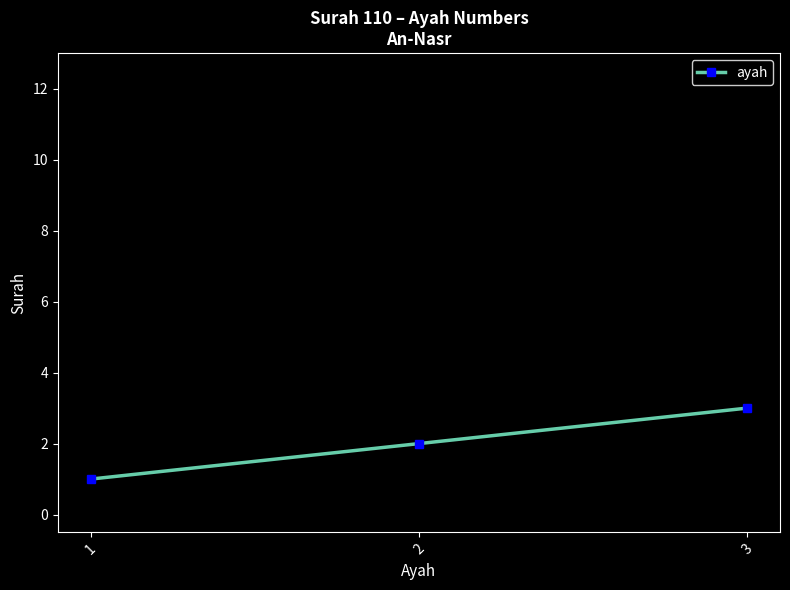

Reading left to right, what are all the values shown in this chart?

1=1	2=2	3=3